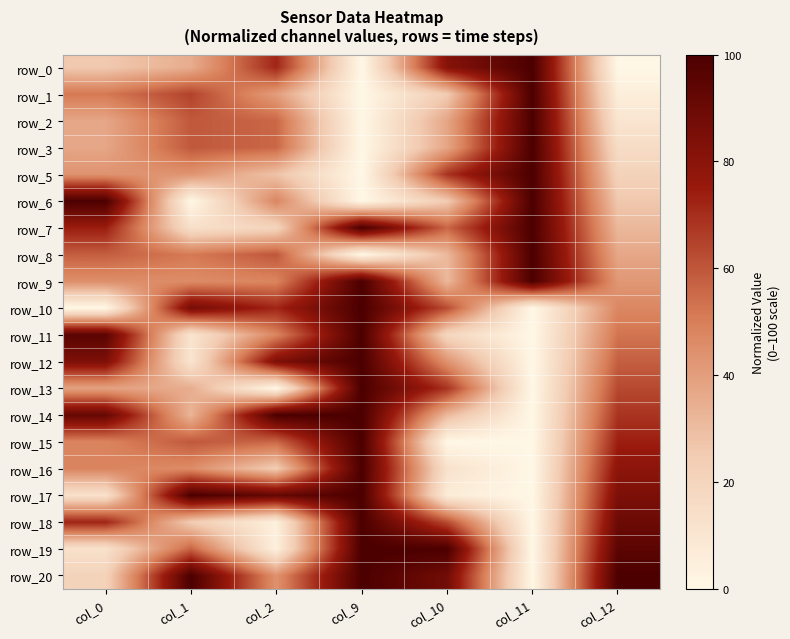

The value of row_0 at col_11 is 100.0. True or false?

True